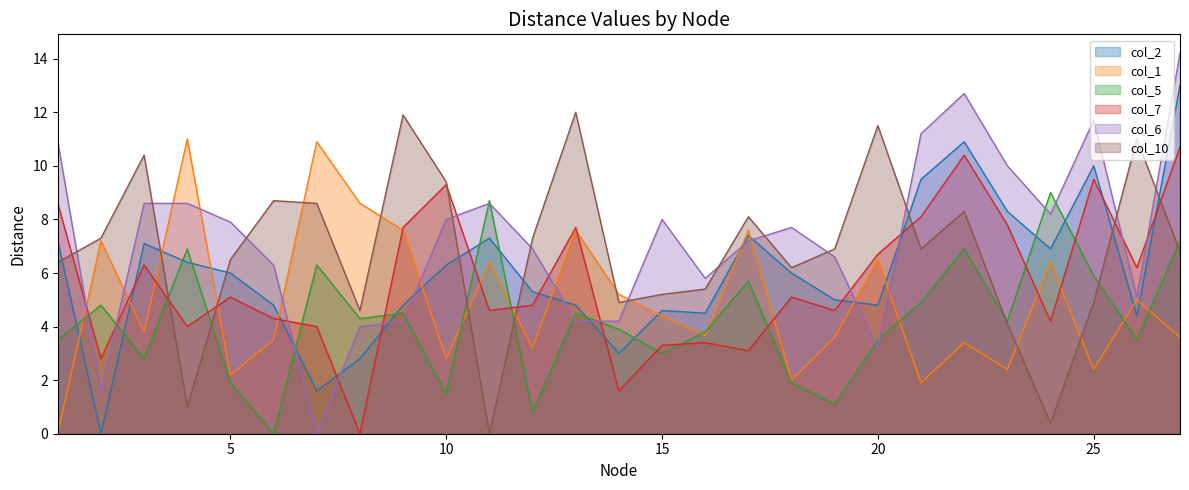

At which label is col_5 closest to 4?

14